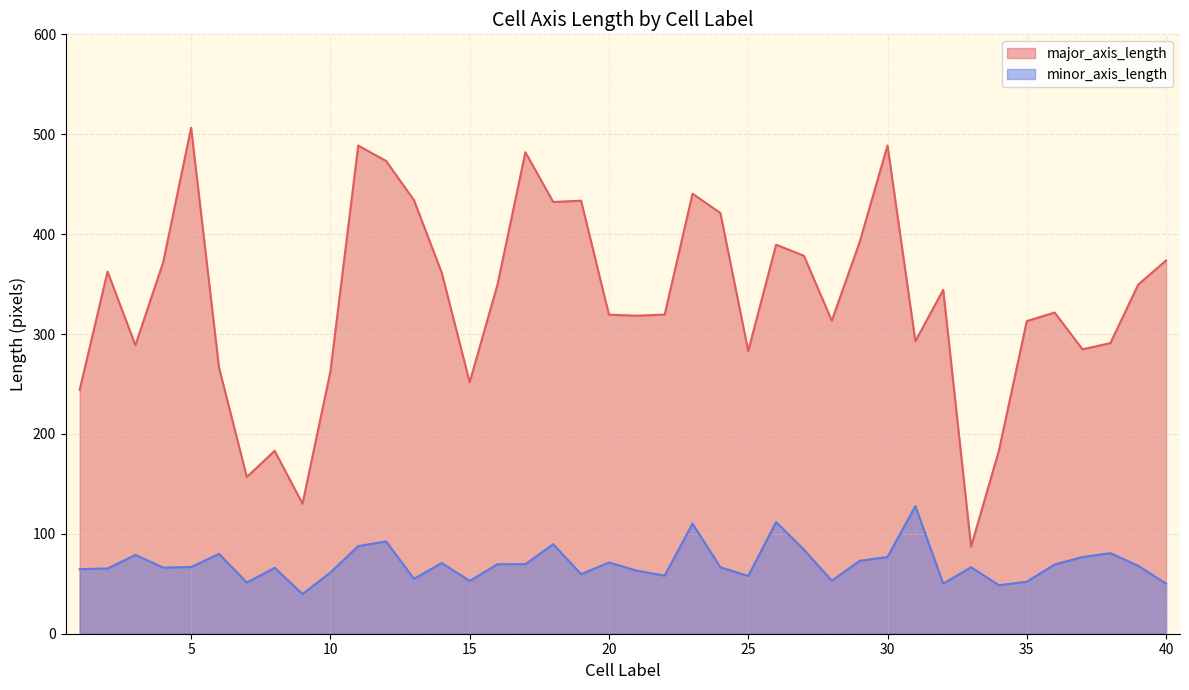

Reading left to right, extract all data points from this chart.

major_axis_length: 244.2	362.4	288.9	372.1	506.5	266.6	156.9	183.0	130.2	262.4	488.7	473.3	434.0	361.2	251.7	349.6	482.0	432.2	433.4	319.4	318.4	319.4	440.5	421.2	283.0	389.4	378.3	313.4	392.1	488.7	292.8	344.2	87.2	183.4	313.0	321.5	284.7	290.9	349.5	373.7
minor_axis_length: 64.7	65.3	78.9	66.2	66.8	80.0	51.3	66.0	39.8	61.3	87.7	92.4	55.0	70.8	52.9	69.5	69.7	89.7	59.6	71.3	63.2	58.2	110.2	66.6	57.8	111.8	84.1	53.1	73.0	76.8	127.8	50.2	66.5	48.6	52.0	69.3	76.8	80.7	68.0	50.2